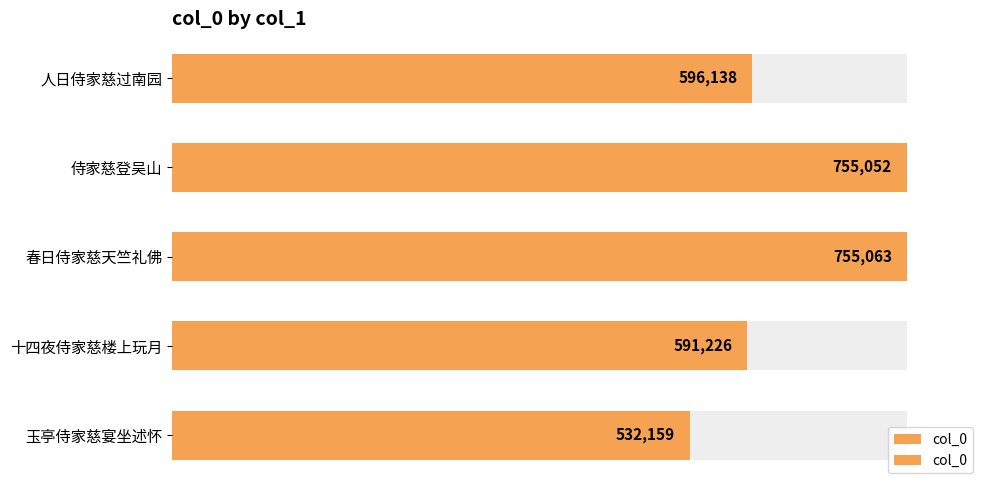

What is the maximum value shown in the chart?

755063